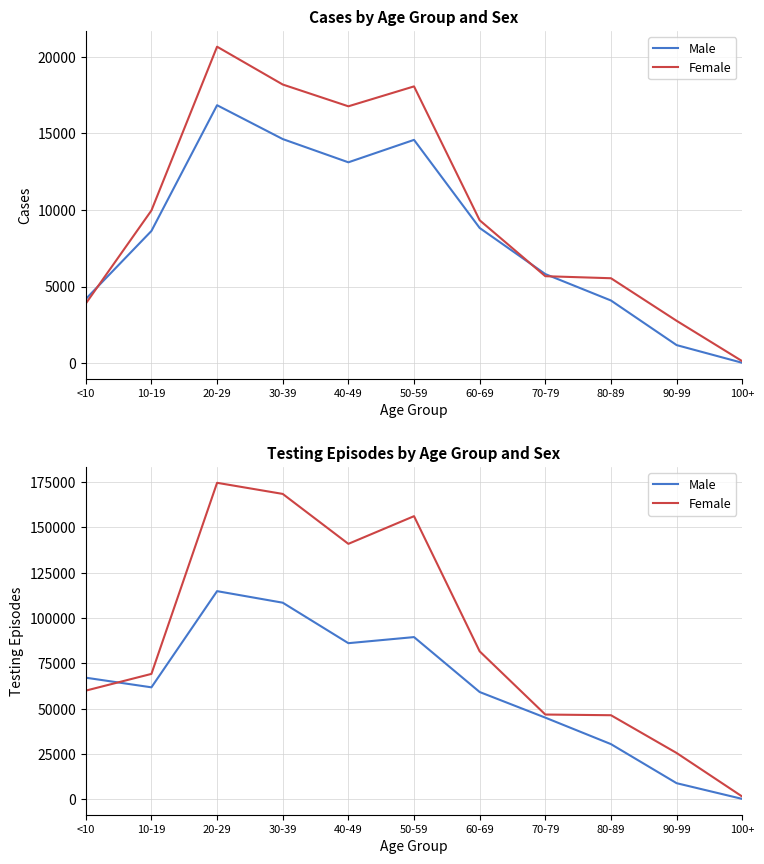

At which label does Male reach its minimum?

100+